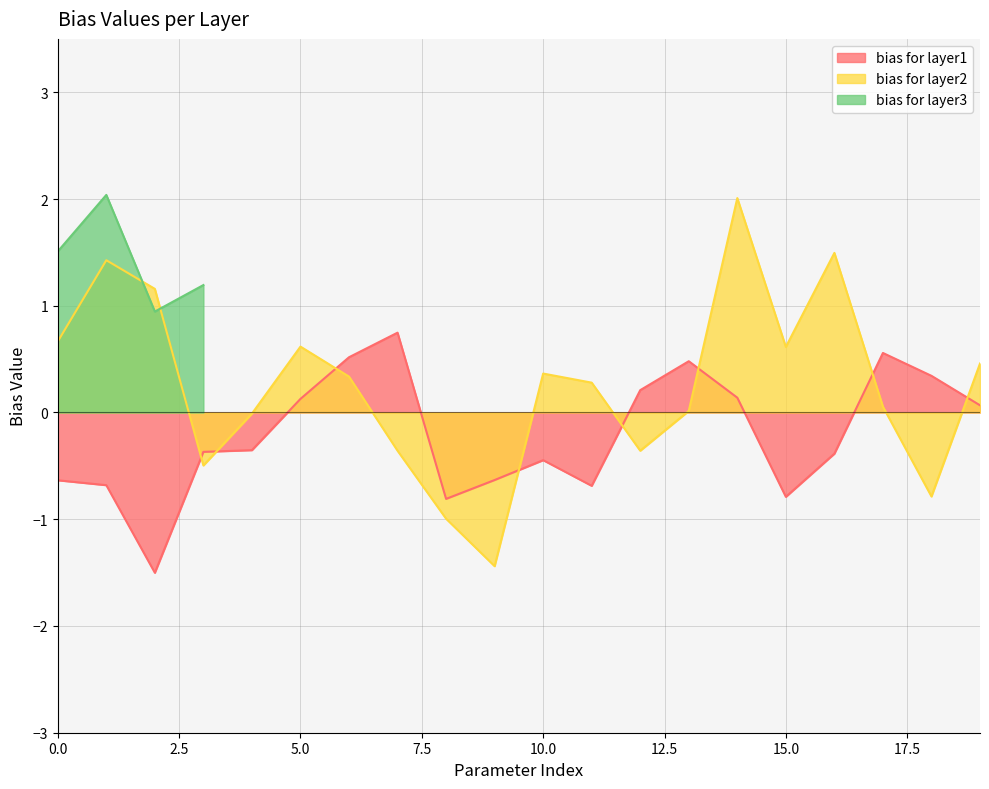

How many interior local peaks does the bias for layer1 series have?

4